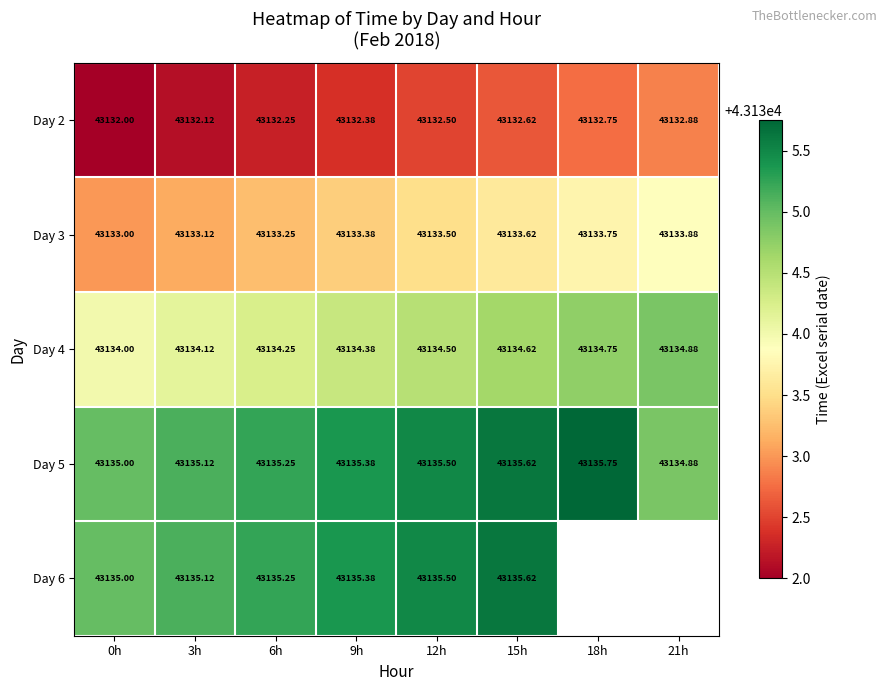

What is the total value across all series at 15h?

215672.1